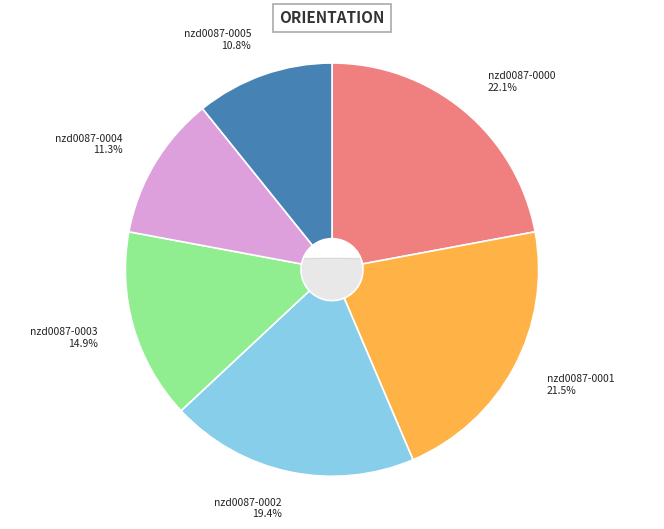

Combined, do nzd0087-0001 and nzd0087-0002 account for over 50%?

No